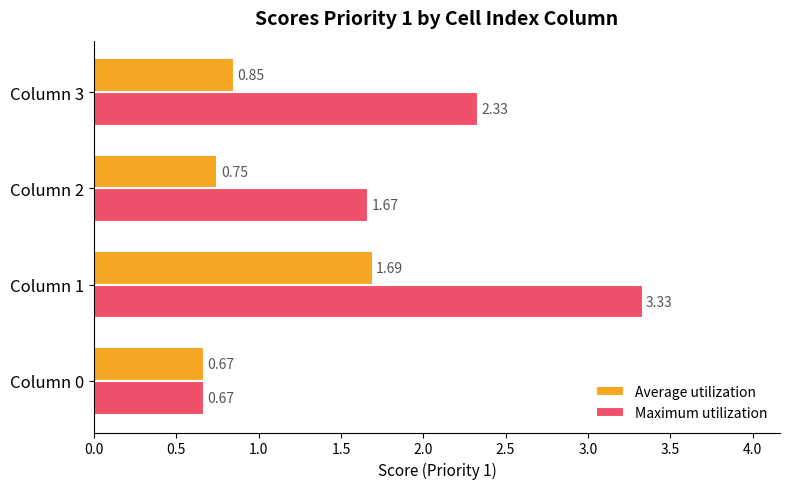

What is the difference between the maximum and minimum values in the Maximum utilization series?

2.7